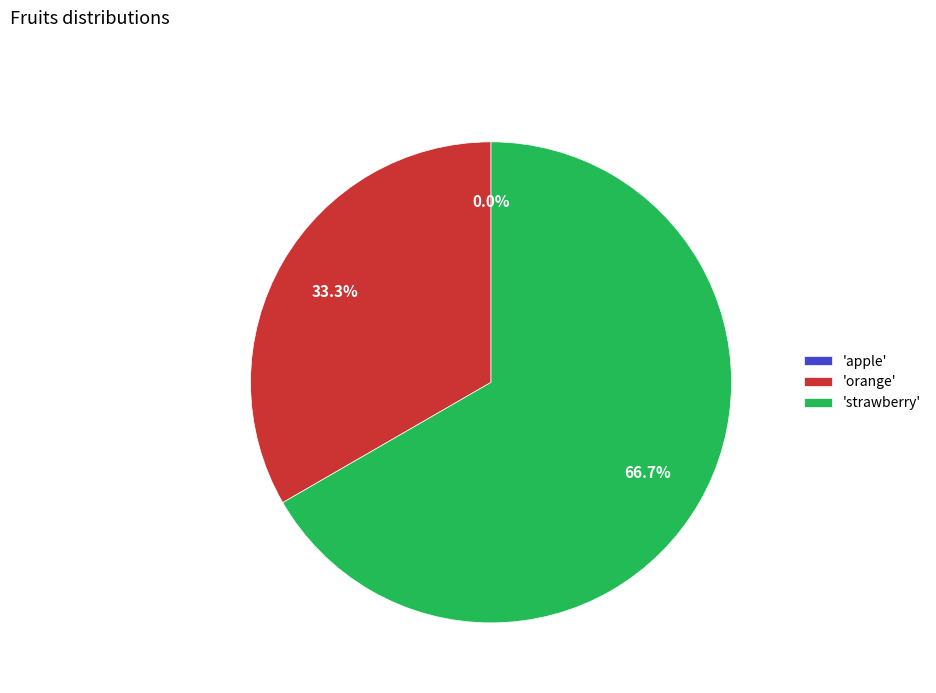

To the nearest percent, what portion does strawberry represent?

67%